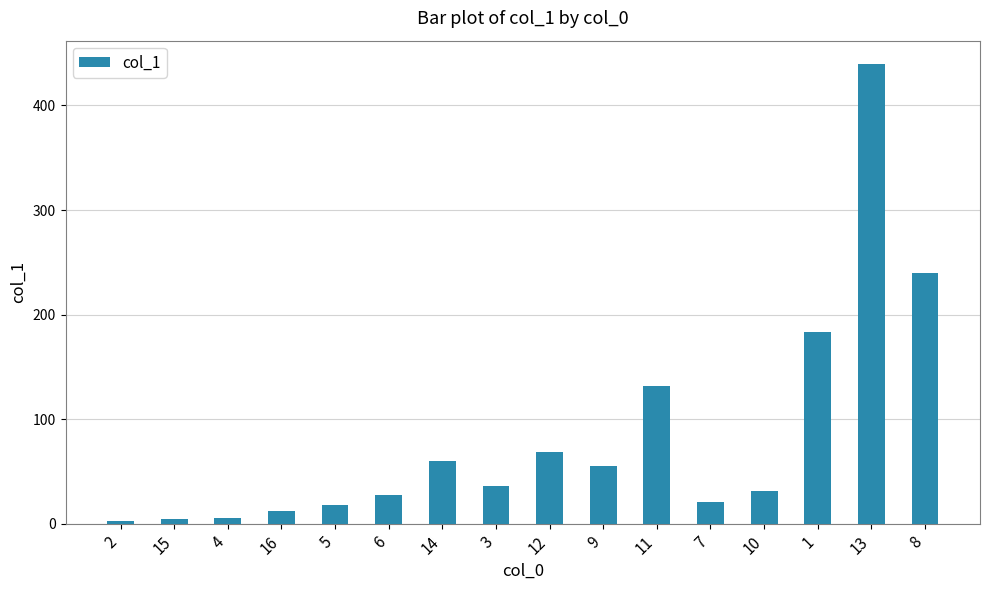

What is the change in value from 16 to 11?

+119.9